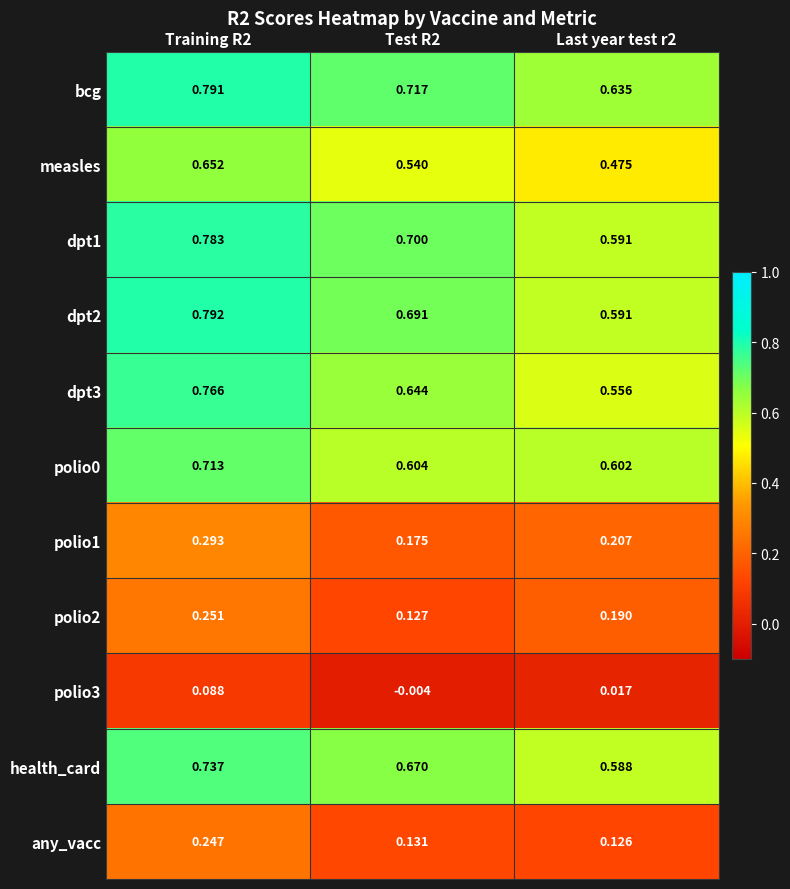

Is the value of health_card at Training R2 greater than the value of dpt3 at Last year test r2?

Yes